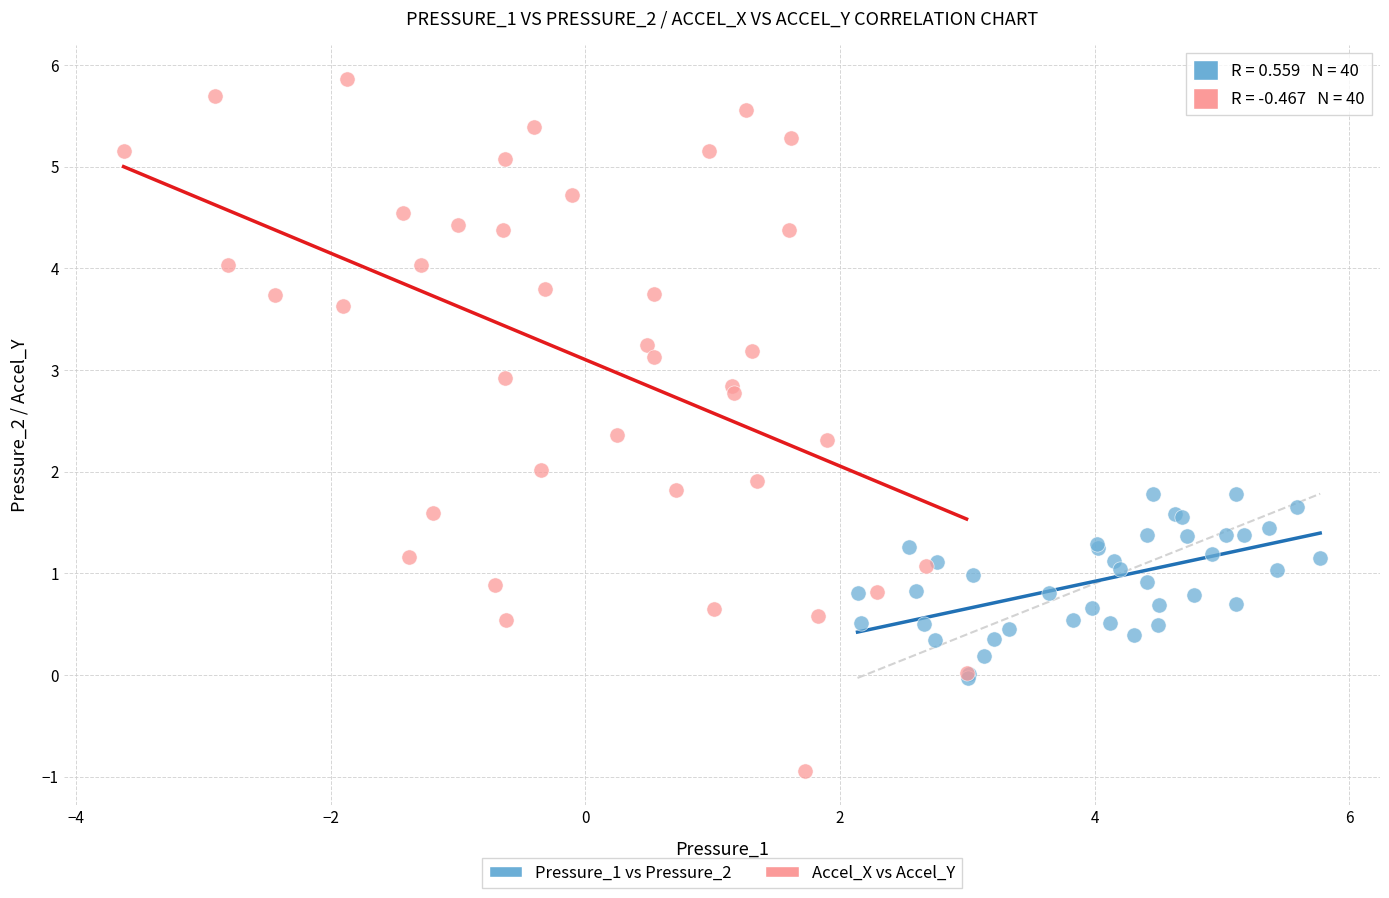

Which series contains the lowest Y value?

Accel_X vs Accel_Y